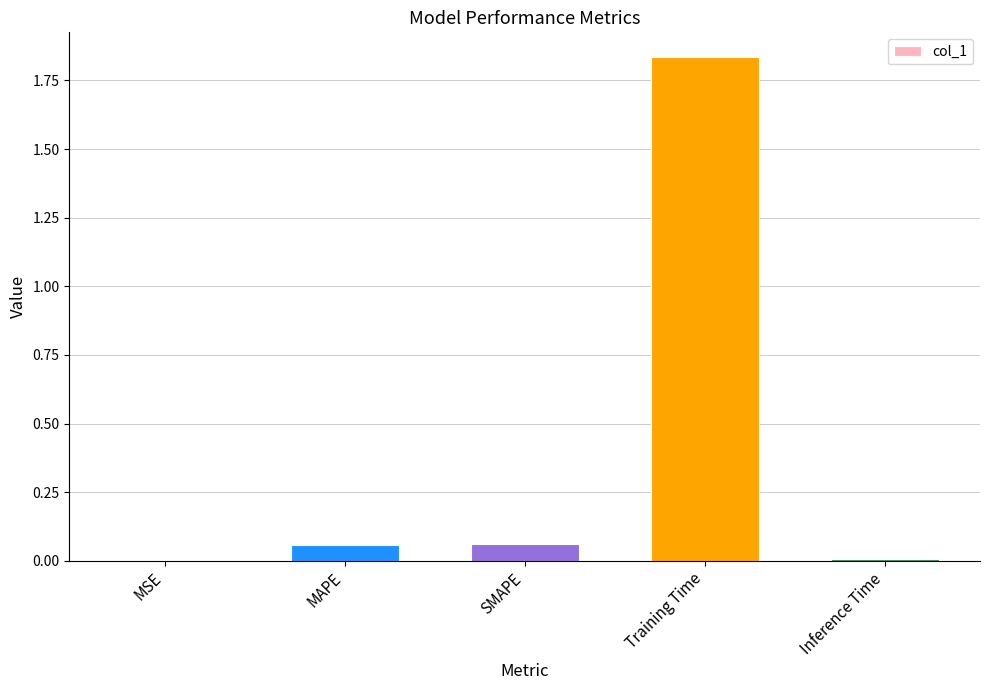

At which category does the chart reach its peak across all series?

Training Time